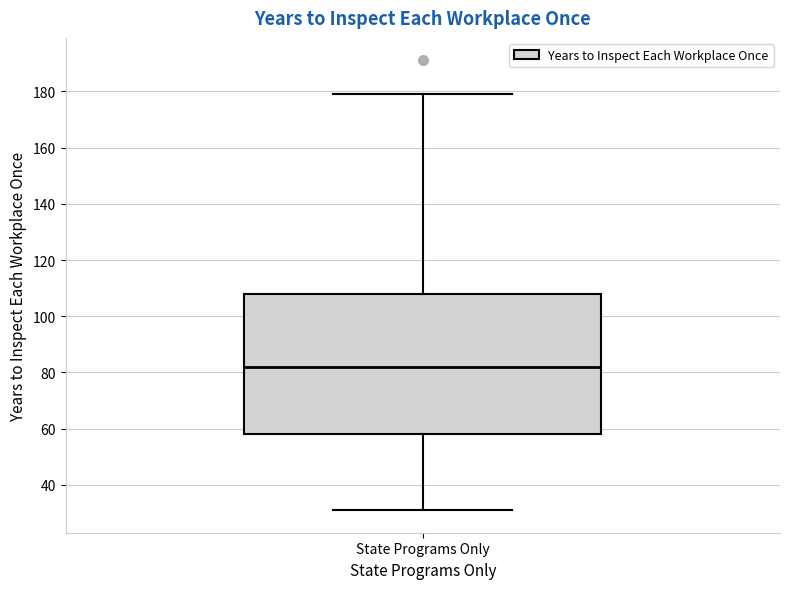

Read this box plot against the y-axis: the position of the median line, the range covered by the box, and the ends of both whiskers. The values are not printed on the chart, so give them approximately, as read against the axis.

median 82, box 58 to 108, whiskers 32 to 180